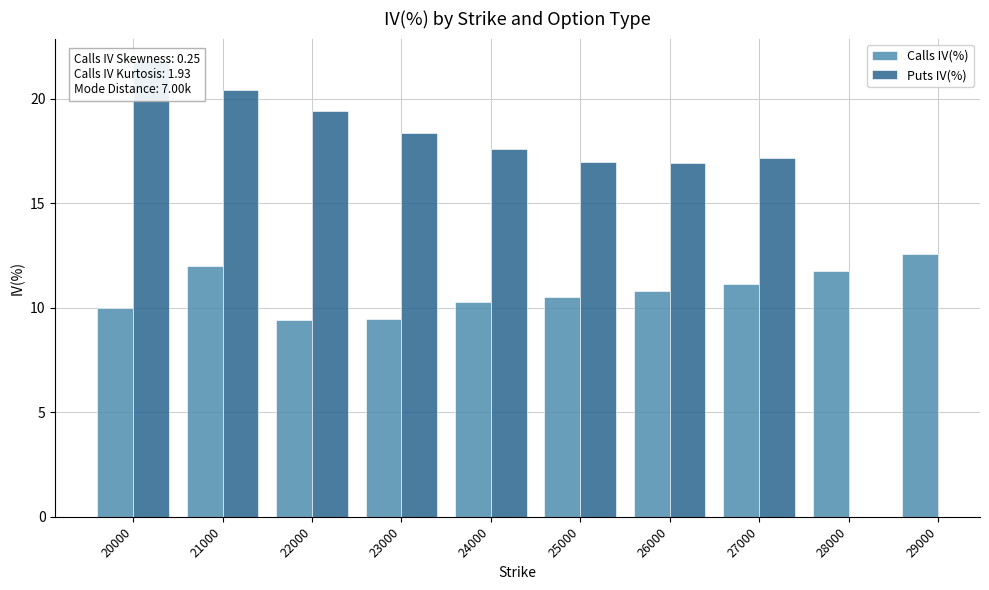

How many values in the IV(%) series exceed 12?

9